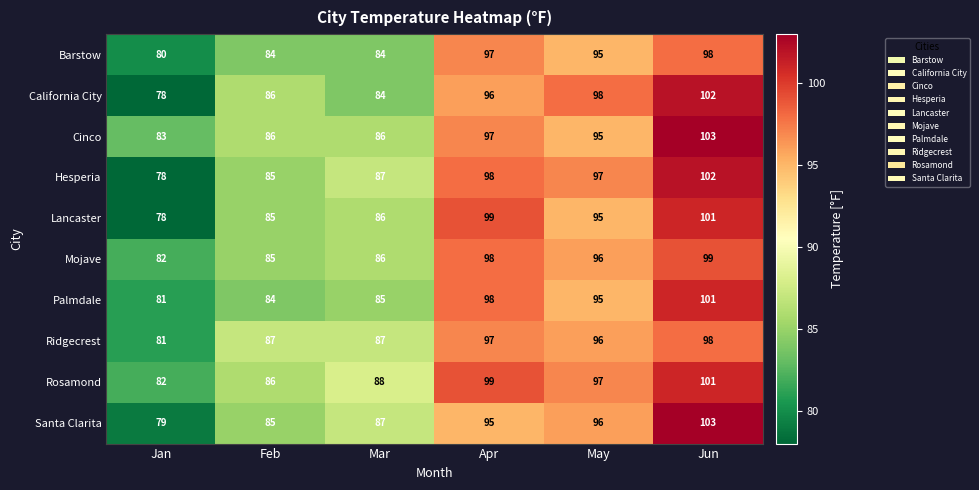

What is the difference between the maximum and minimum values in the Hesperia series?

24